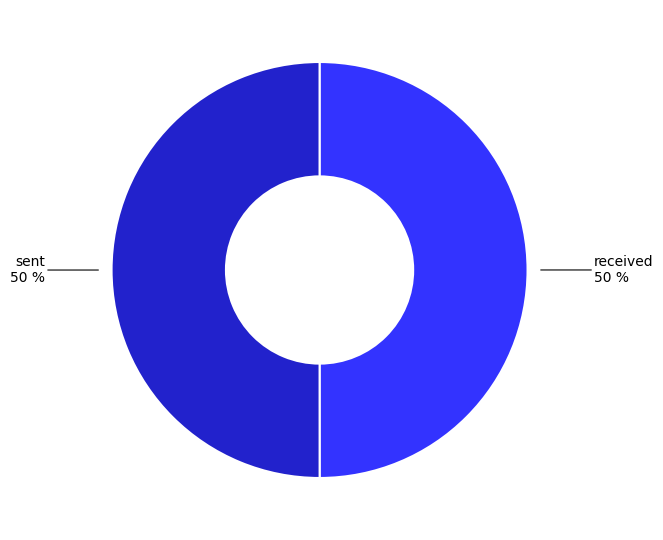

Combined, do received and sent account for over 50%?

Yes